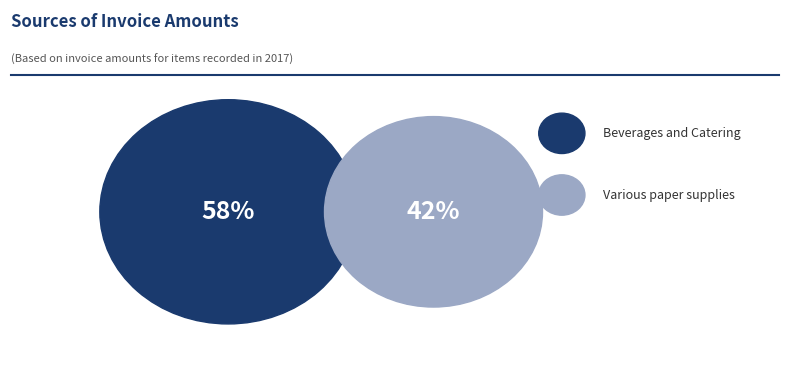

What is the smallest slice in the pie chart?

Various paper supplies